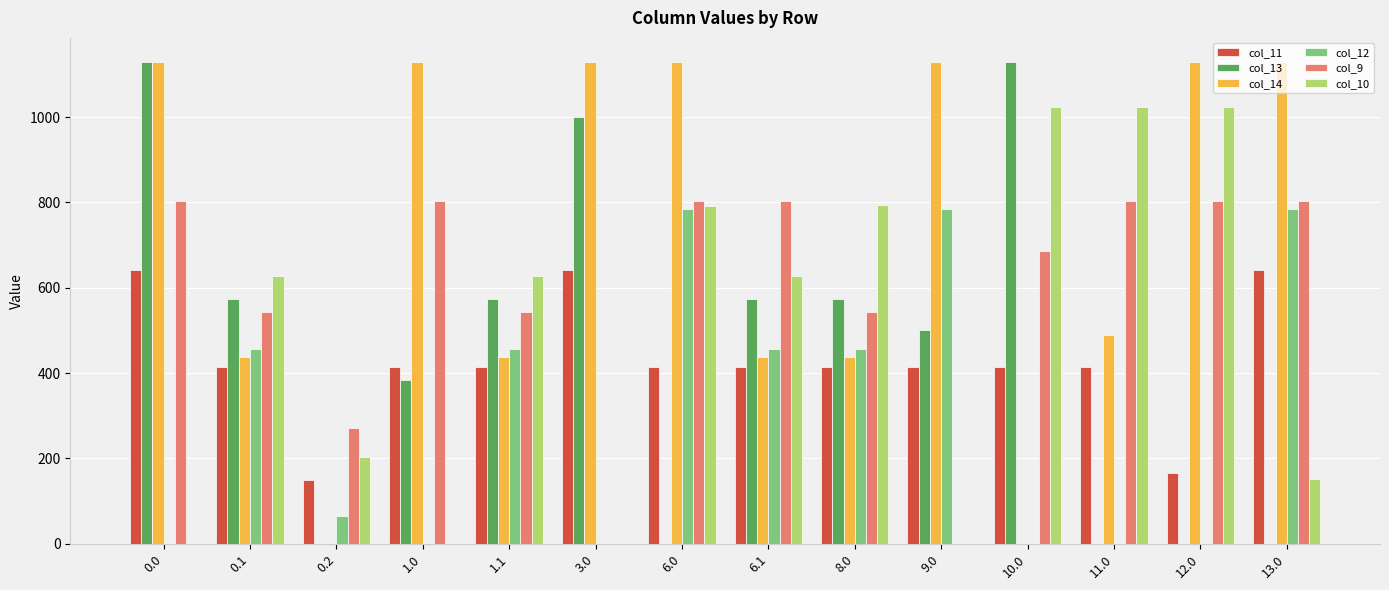

Which series changed the most between 3.0 and 10.0?

col_14